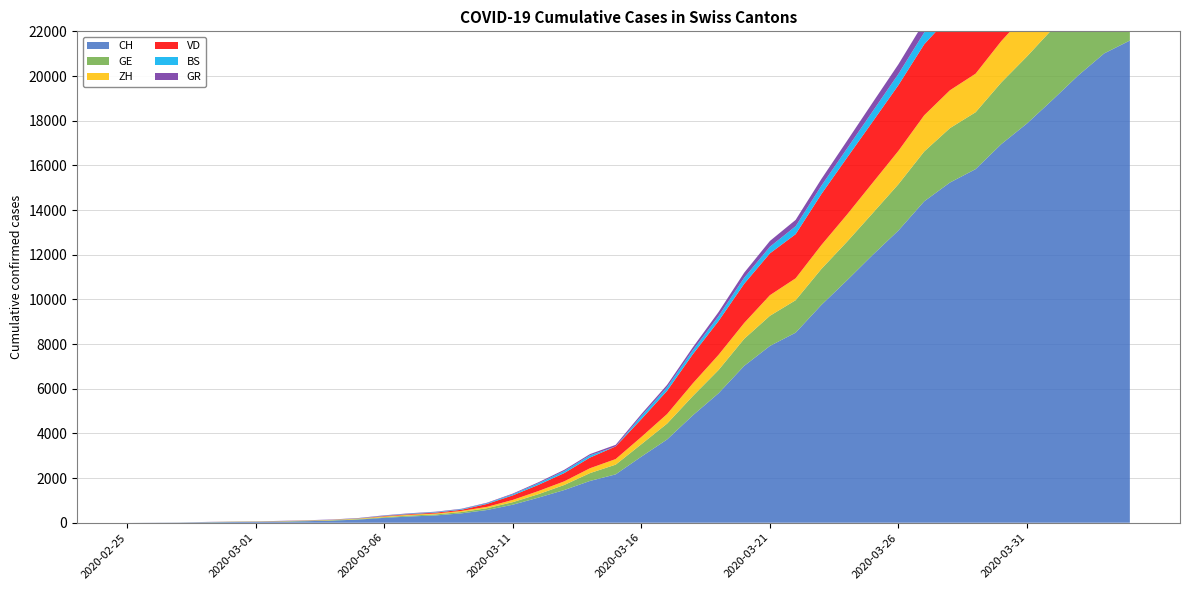

Reading left to right, transcribe all the data shown in this chart.

CH: 0	4	8	20	30	36	50	69	97	142	219	280	327	419	570	807	1125	1463	1870	2165	2959	3727	4807	5794	7022	7915	8509	9749	10853	11994	13085	14388	15229	15831	16951	17876	18940	20034	21011	21587
GE: 0	1	1	5	9	10	11	14	16	20	30	43	45	60	80	114	155	227	351	435	556	710	863	1041	1212	1350	1453	1611	1729	1870	2073	2231	2436	2547	2761	3003	3180	3469	3678	3816
ZH: 0	0	2	2	6	7	10	13	15	23	29	34	40	49	62	101	140	163	218	250	326	429	568	679	711	922	981	1070	1216	1362	1494	1621	1695	1727	1853	1941	2130	2294	2422	2455
VD: 0	0	0	0	1	2	3	3	4	5	23	30	40	51	130	203	277	370	477	566	796	1039	1303	1513	1754	1873	1975	2281	2546	2738	2943	3177	3308	3393	3605	3764	3916	4050	4185	4257
BS: 0	0	1	1	1	1	1	3	3	8	15	21	24	28	33	49	73	92	100	0	143	164	181	220	270	297	356	374	410	462	501	530	569	605	617	653	687	714	754	767
GR: 0	2	2	6	6	6	9	9	12	14	16	17	18	18	22	31	43	53	56	71	84	101	128	182	226	258	284	300	343	393	433	474	495	519	535	547	592	622	649	657